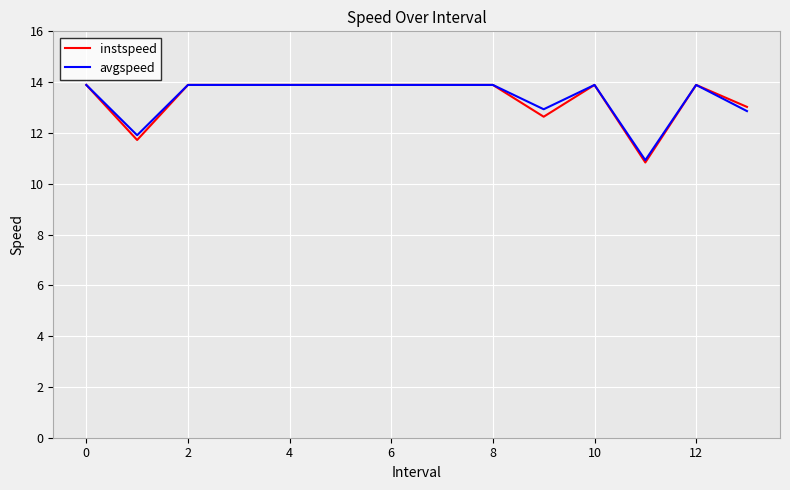

What is the maximum value for instspeed?

13.9